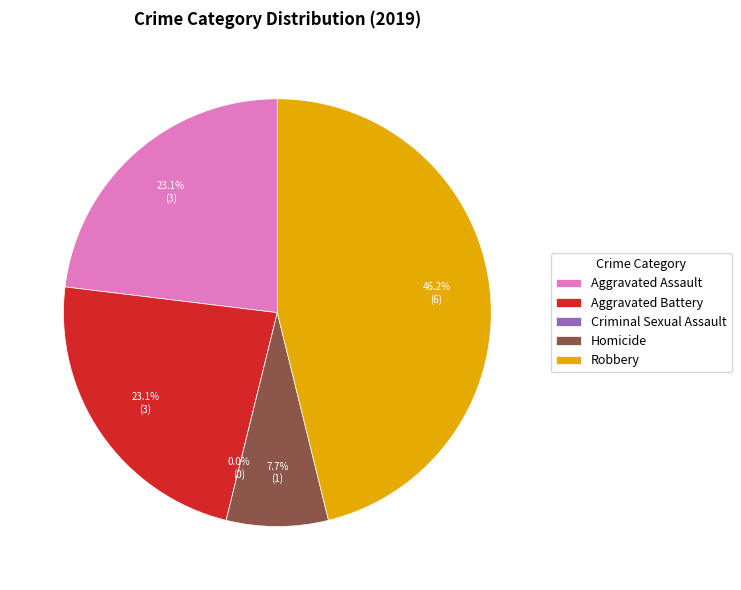

Does Homicide account for over 50% of the chart?

No